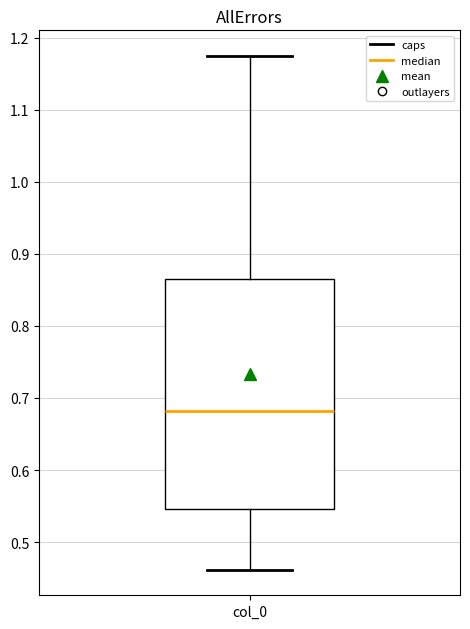

Transcribe this box plot: give where the median line is, the range the box spans, and where the two whiskers end, as read against the y-axis. The values are not printed on the chart, so give them approximately, as read against the axis.

median 0.68, box 0.55 to 0.86, whiskers 0.46 to 1.17